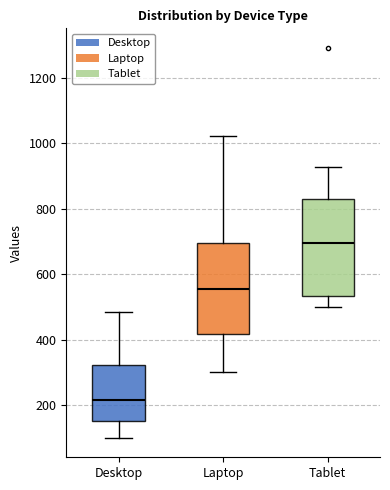

Reading left to right, read every box against the y-axis: the position of its median line, the range the box covers, and the ends of its whiskers. The values are not printed on the chart, so give them approximately, as read against the axis.

Desktop: median 220, box 160 to 320, whiskers 100 to 480
Laptop: median 560, box 420 to 700, whiskers 300 to 1020
Tablet: median 700, box 540 to 840, whiskers 500 to 920